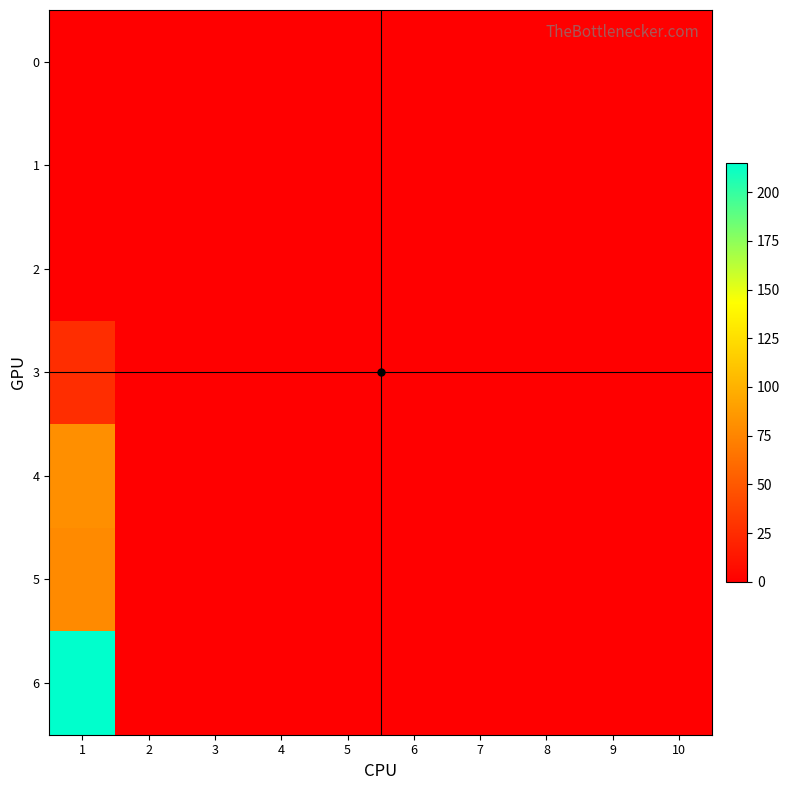

Reading right to left, what are all the values shown in this chart?

0: 10=0	9=0	8=0	7=0	6=0	5=0	4=0	3=0	2=0	1=0
1: 10=0	9=0	8=0	7=0	6=0	5=0	4=0	3=0	2=0	1=0
2: 10=0	9=0	8=0	7=0	6=0	5=0	4=0	3=0	2=0	1=0
3: 10=0	9=0	8=0	7=0	6=0	5=0	4=0	3=0	2=0	1=26
4: 10=0	9=0	8=0	7=0	6=0	5=0	4=0	3=0	2=0	1=81
5: 10=0	9=0	8=0	7=0	6=0	5=0	4=0	3=0	2=0	1=78
6: 10=0	9=0	8=0	7=0	6=0	5=0	4=0	3=0	2=0	1=215